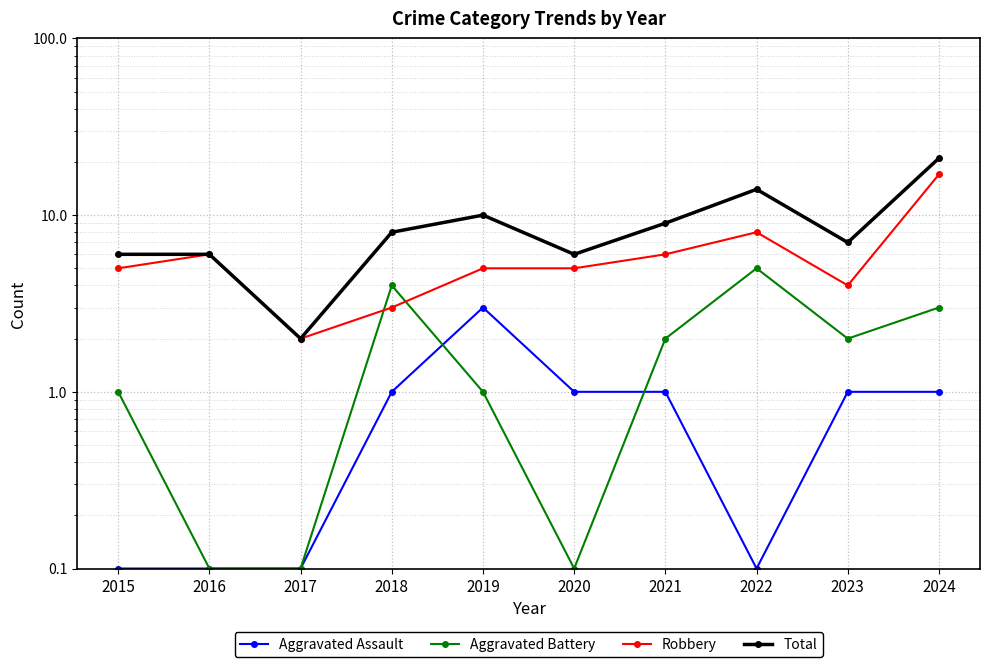

What is the average value of the Total series?

8.9